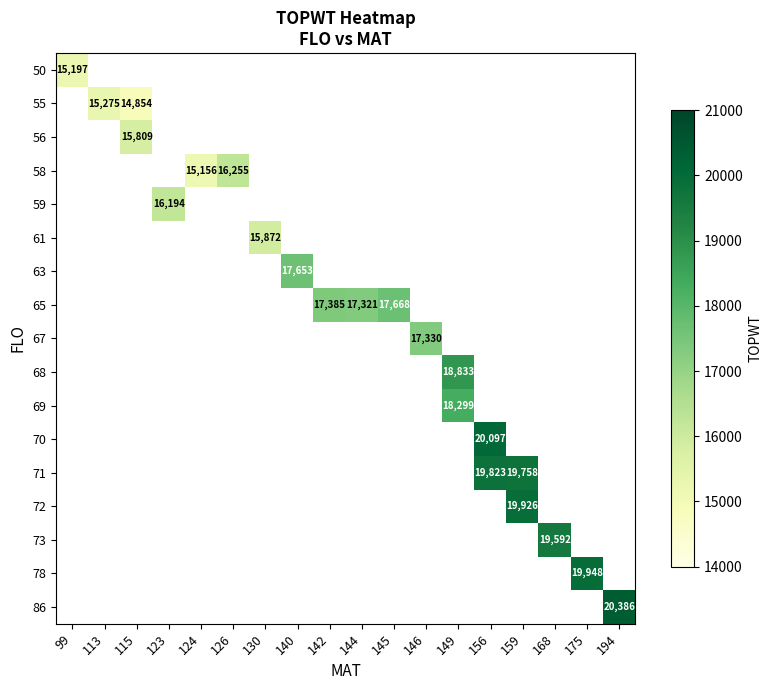

True or false: 59 has a value of 4714 at 123.

False